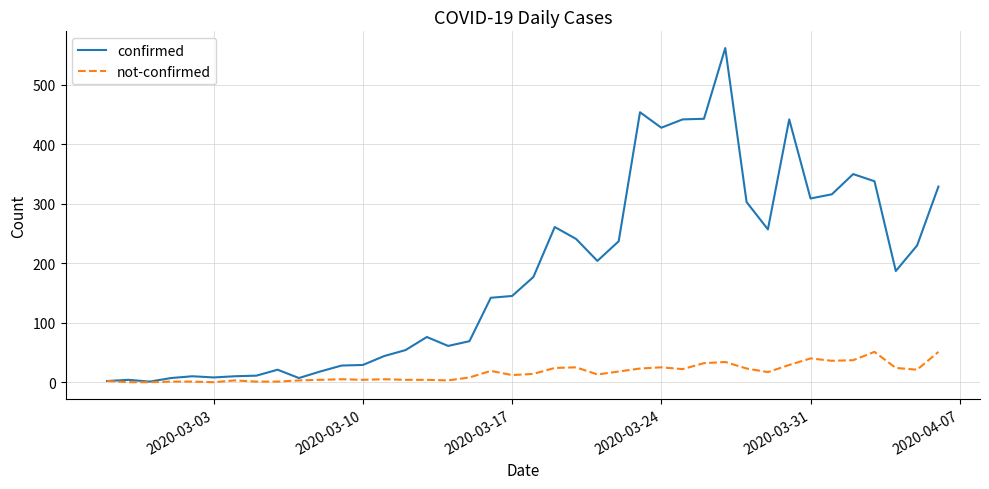

What is the maximum value for not-confirmed?

51